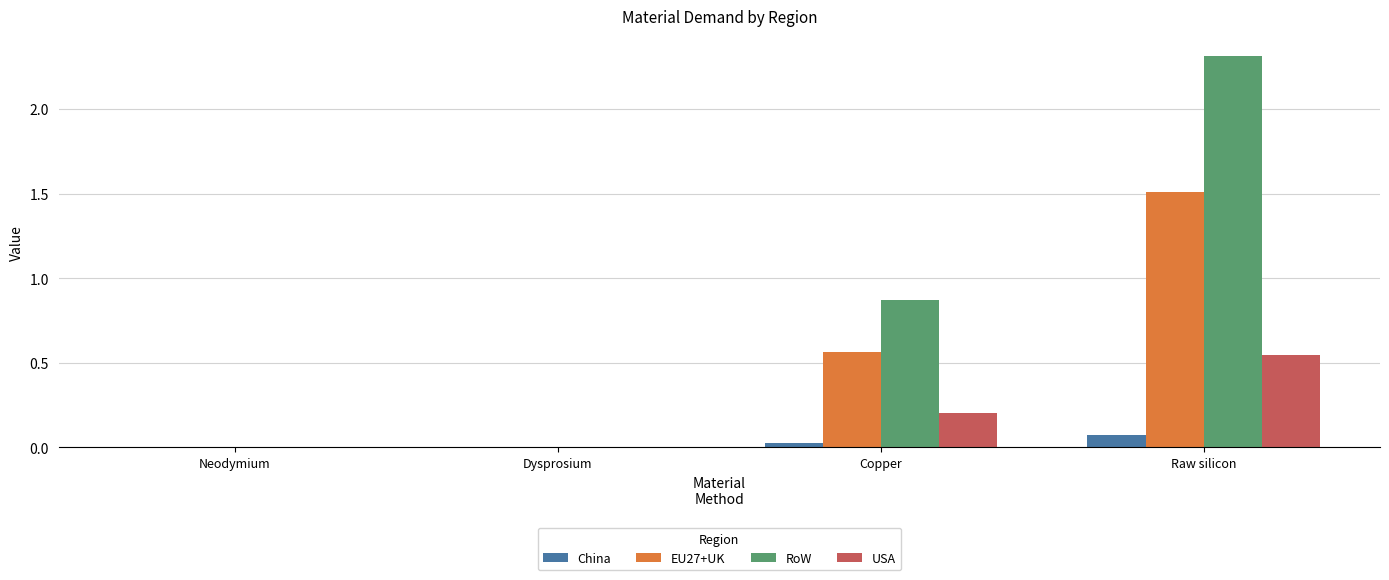

Are the bars grouped side by side (vs. stacked)?

Yes